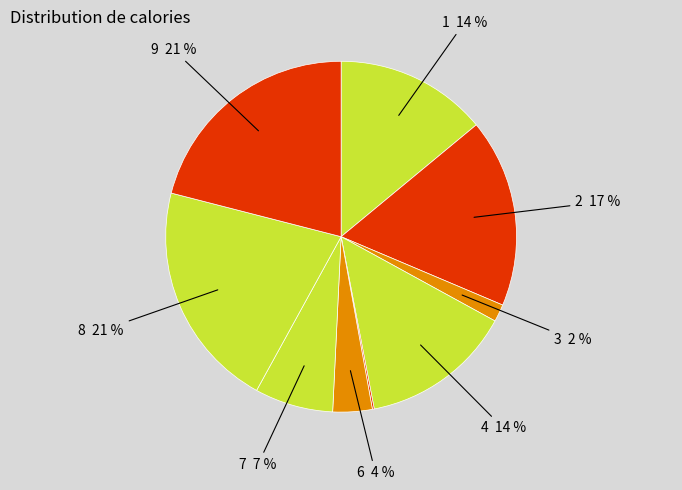

Which category has the smallest portion of the pie?

5